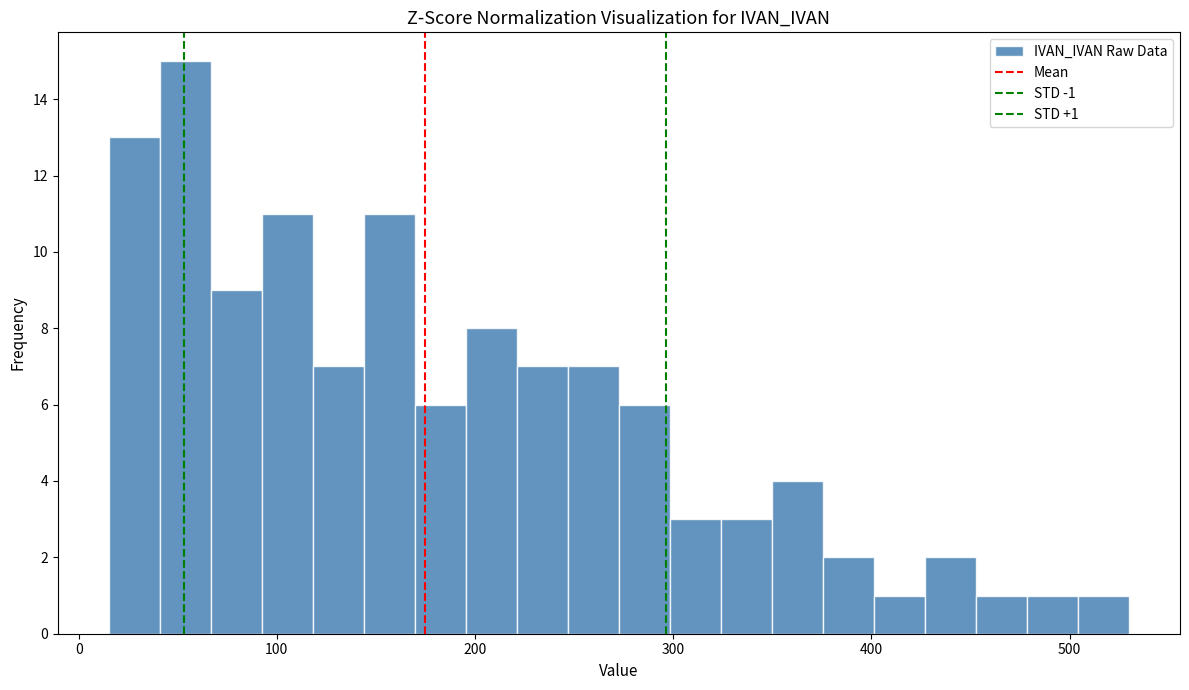

Around what value on the x-axis is the tallest bar? Give the approximate position of its centre, as read against the axis.

50